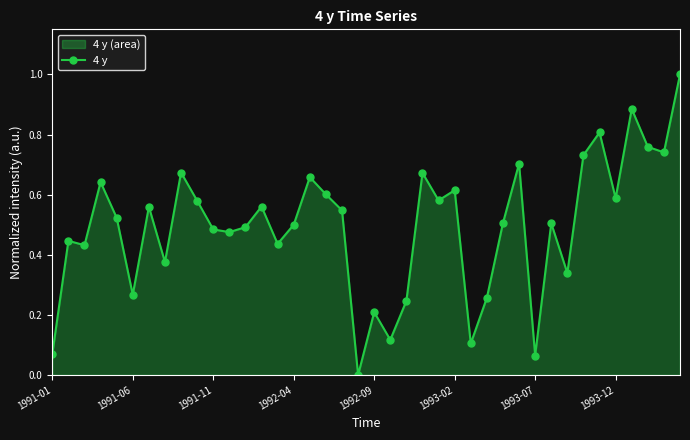

How many points are higher than both their immediate neighbors (excluding endpoints)?

13